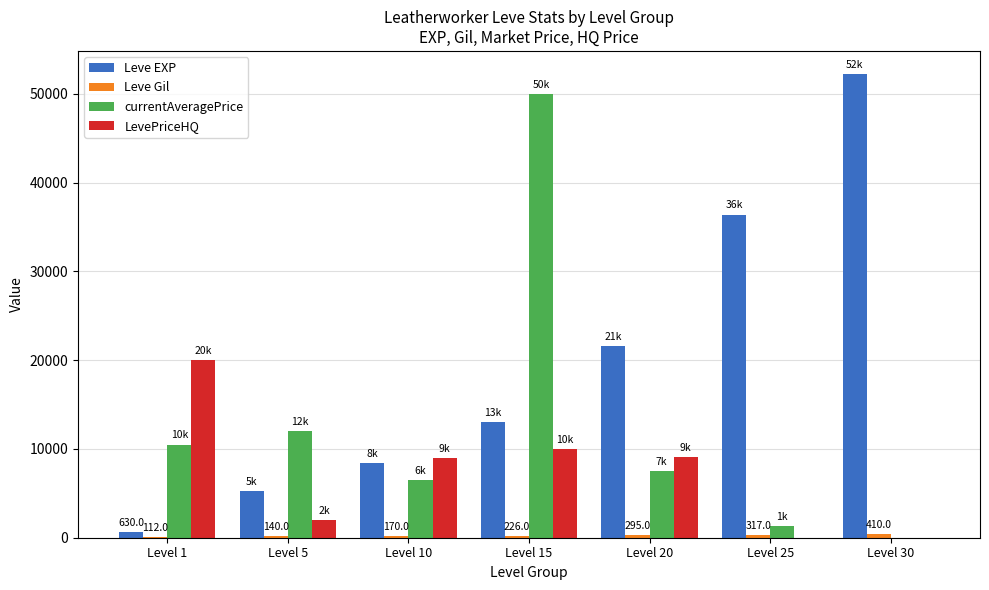

What is the sum of all LevePriceHQ values?

50125